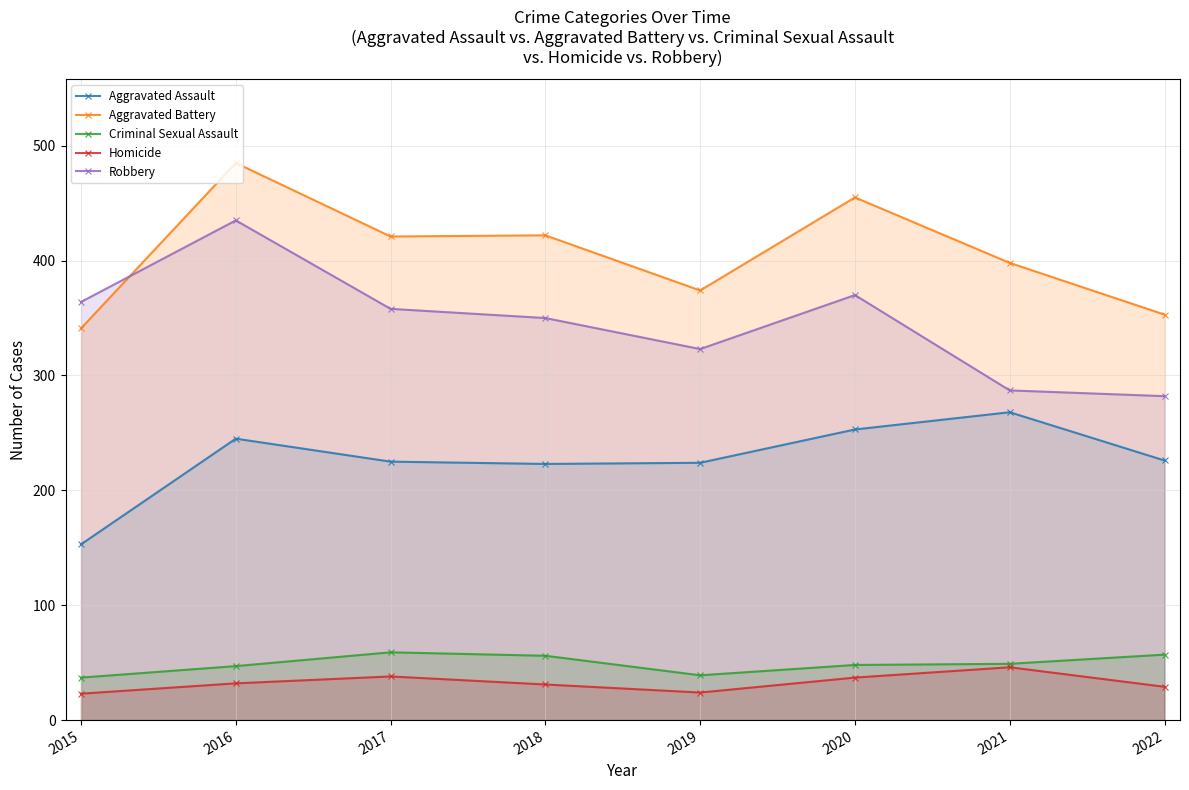

The value of Aggravated Battery at 2015 is 341. True or false?

True